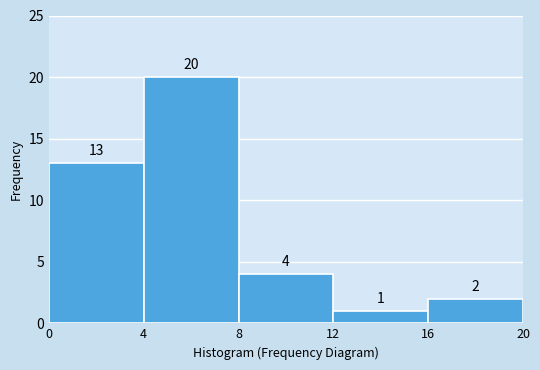

Reading left to right, list every bar in this chart as the range it spans on the x-axis followed by its height.

0 to 4: 13
4 to 8: 20
8 to 12: 4
12 to 16: 1
16 to 20: 2